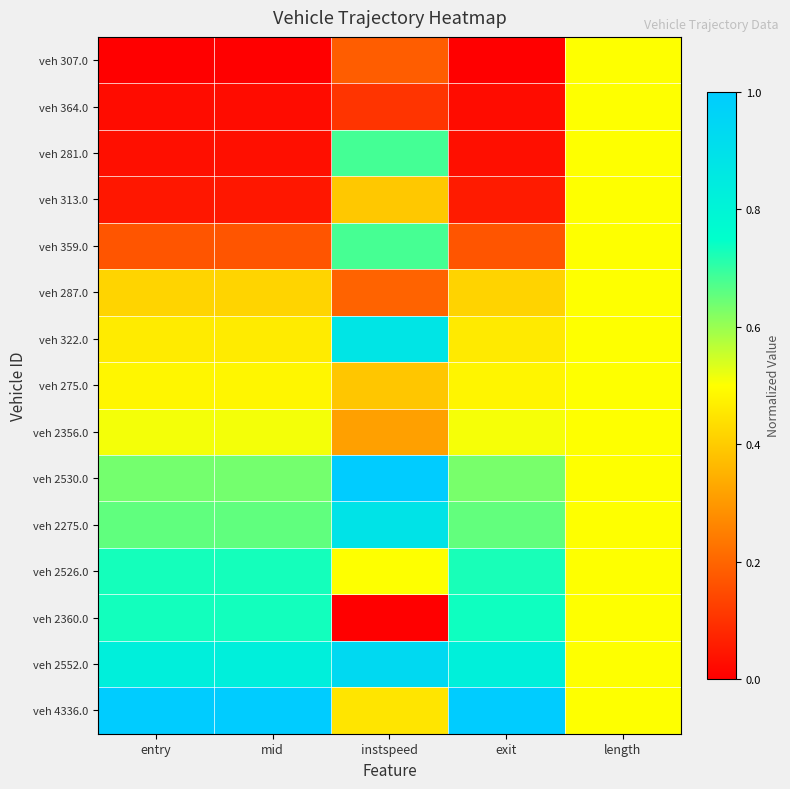

Reading left to right, transcribe all the data shown in this chart.

veh 307.0: entry=0.0	mid=0.0	instspeed=0.2	exit=0.0	length=0.5
veh 364.0: entry=0.0	mid=0.0	instspeed=0.1	exit=0.0	length=0.5
veh 281.0: entry=0.0	mid=0.0	instspeed=0.7	exit=0.0	length=0.5
veh 313.0: entry=0.0	mid=0.0	instspeed=0.4	exit=0.1	length=0.5
veh 359.0: entry=0.2	mid=0.2	instspeed=0.7	exit=0.2	length=0.5
veh 287.0: entry=0.4	mid=0.4	instspeed=0.2	exit=0.4	length=0.5
veh 322.0: entry=0.5	mid=0.5	instspeed=0.9	exit=0.5	length=0.5
veh 275.0: entry=0.5	mid=0.5	instspeed=0.4	exit=0.5	length=0.5
veh 2356.0: entry=0.5	mid=0.5	instspeed=0.3	exit=0.5	length=0.5
veh 2530.0: entry=0.6	mid=0.6	instspeed=1.0	exit=0.6	length=0.5
veh 2275.0: entry=0.7	mid=0.7	instspeed=0.9	exit=0.7	length=0.5
veh 2526.0: entry=0.7	mid=0.7	instspeed=0.5	exit=0.7	length=0.5
veh 2360.0: entry=0.7	mid=0.7	instspeed=0.0	exit=0.7	length=0.5
veh 2552.0: entry=0.8	mid=0.8	instspeed=0.9	exit=0.8	length=0.5
veh 4336.0: entry=1.0	mid=1.0	instspeed=0.5	exit=1.0	length=0.5